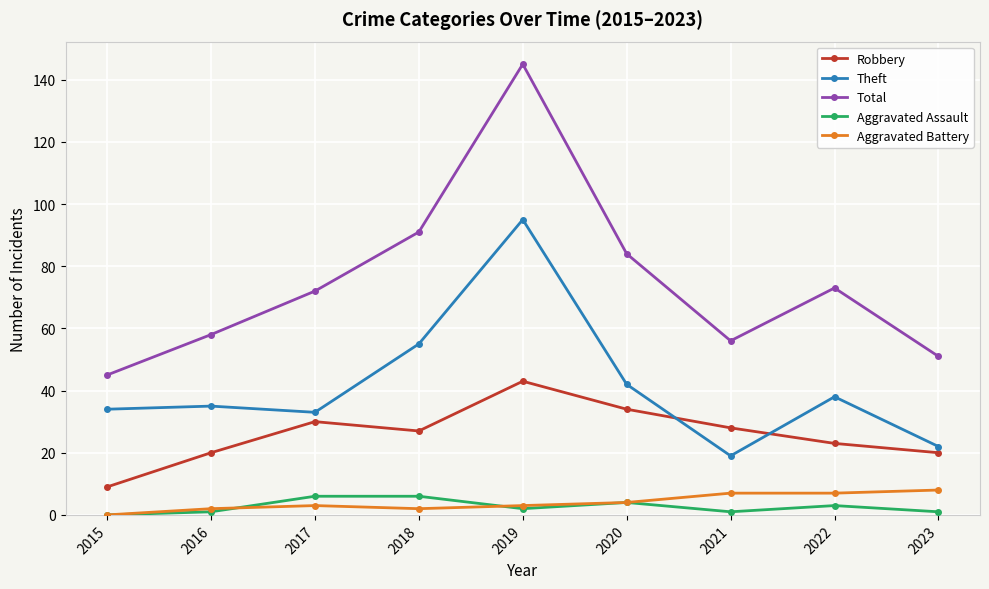

What is the total value across all series at 2021?

111